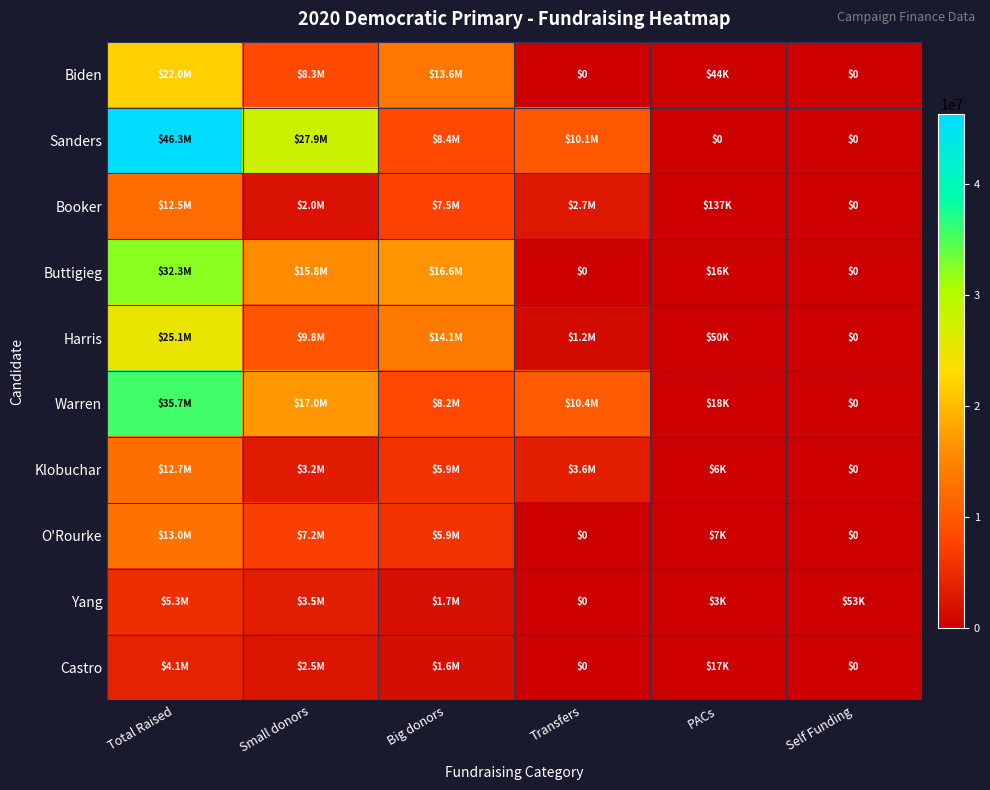

What is the average value of the Castro series?

1374904.9